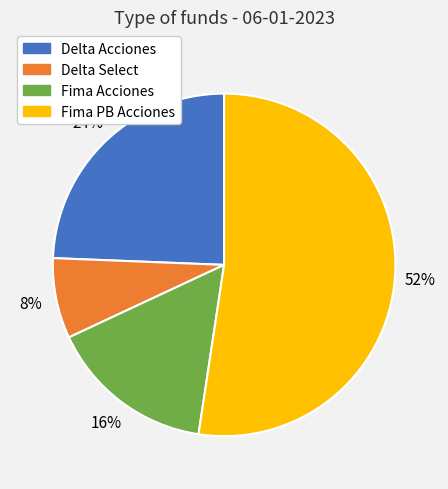

Does Fima PB Acciones represent more than half of the total?

Yes